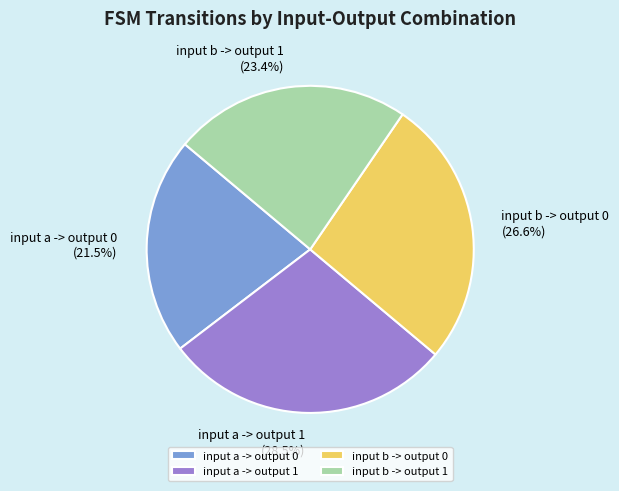

The input b -> output 1 slice represents 23% of the pie. True or false?

True